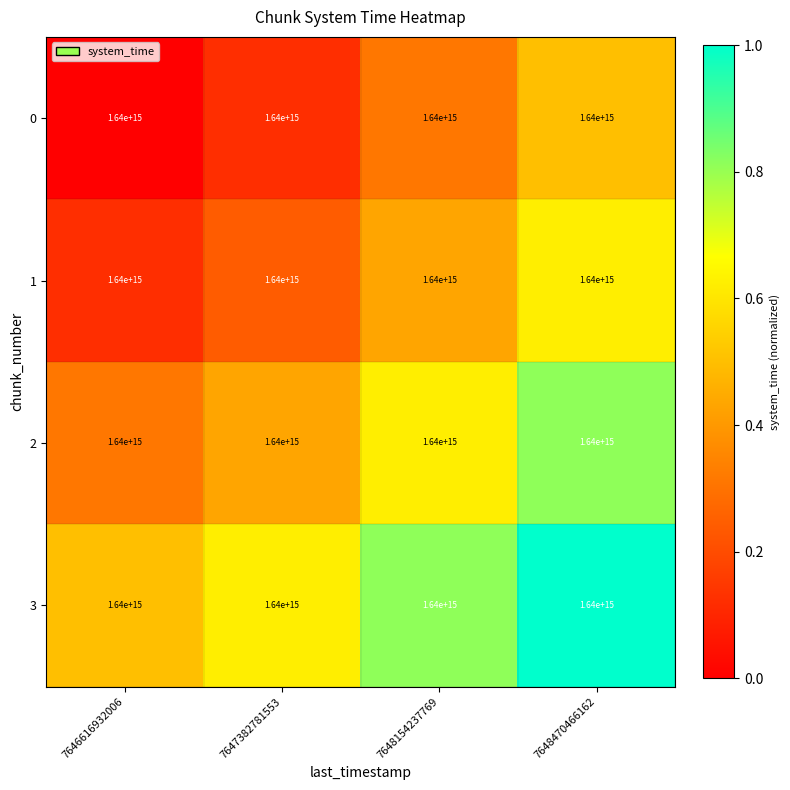

Reading right to left, extract all data points from this chart.

0: 7648470466162=1640000000000000.0	7648154237769=1640000000000000.0	7647382781553=1640000000000000.0	7646616932006=1640000000000000.0
1: 7648470466162=1640000000000000.0	7648154237769=1640000000000000.0	7647382781553=1640000000000000.0	7646616932006=1640000000000000.0
2: 7648470466162=1640000000000000.0	7648154237769=1640000000000000.0	7647382781553=1640000000000000.0	7646616932006=1640000000000000.0
3: 7648470466162=1640000000000000.0	7648154237769=1640000000000000.0	7647382781553=1640000000000000.0	7646616932006=1640000000000000.0